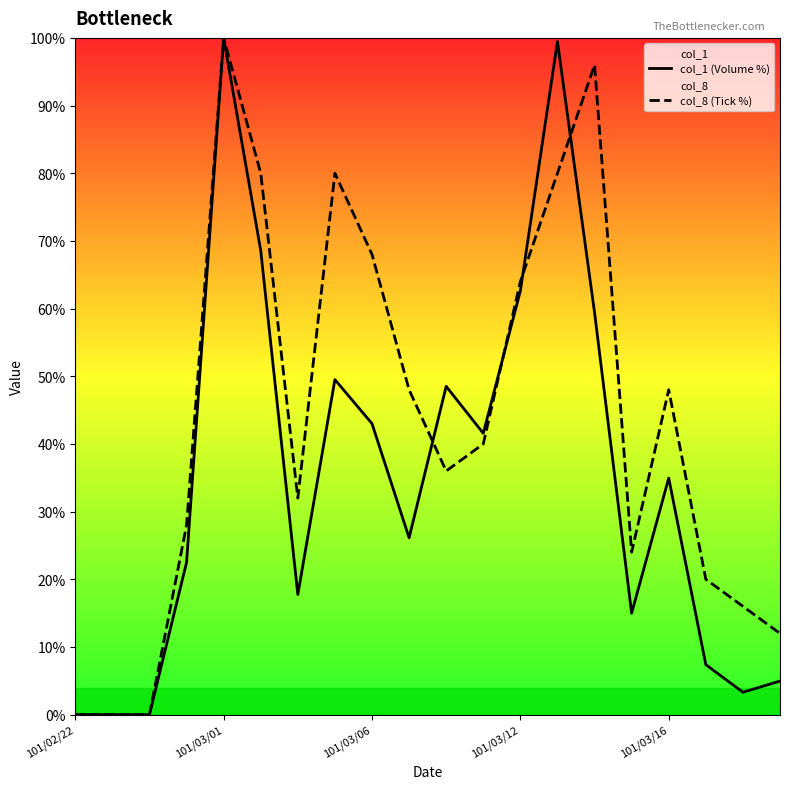

How many values in the col_1 (Volume %) series exceed 34?

10